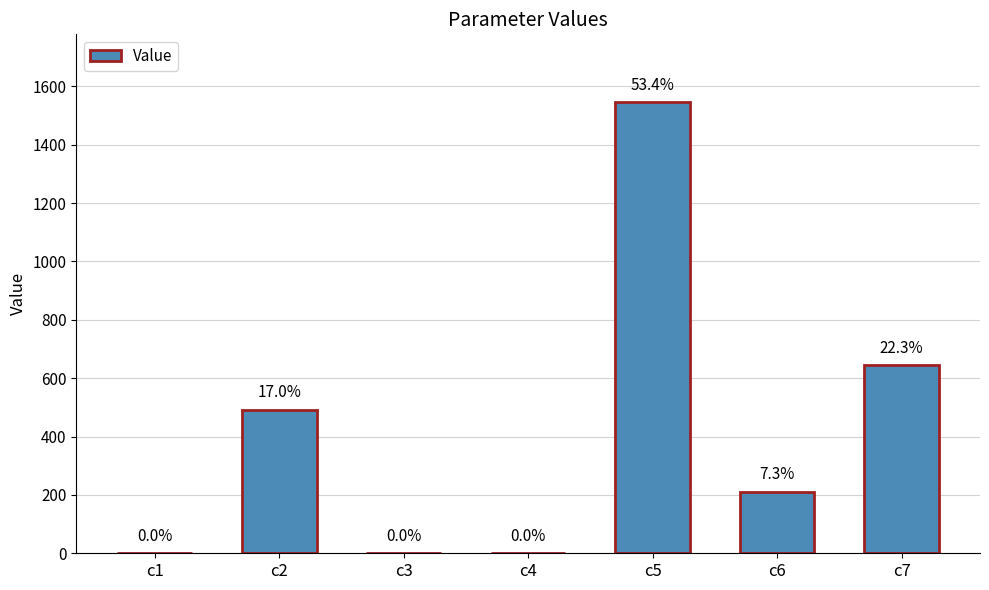

True or false: the data shows 689.2 at c2.

False